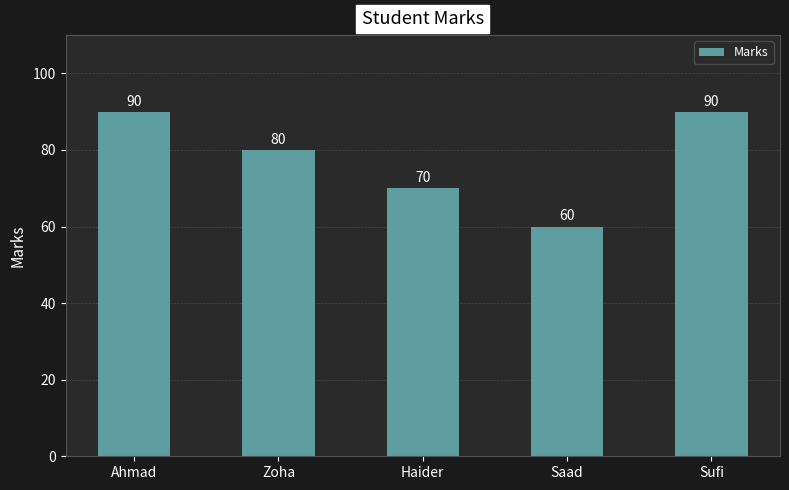

What is the label of the 1st bar from the left?

Ahmad